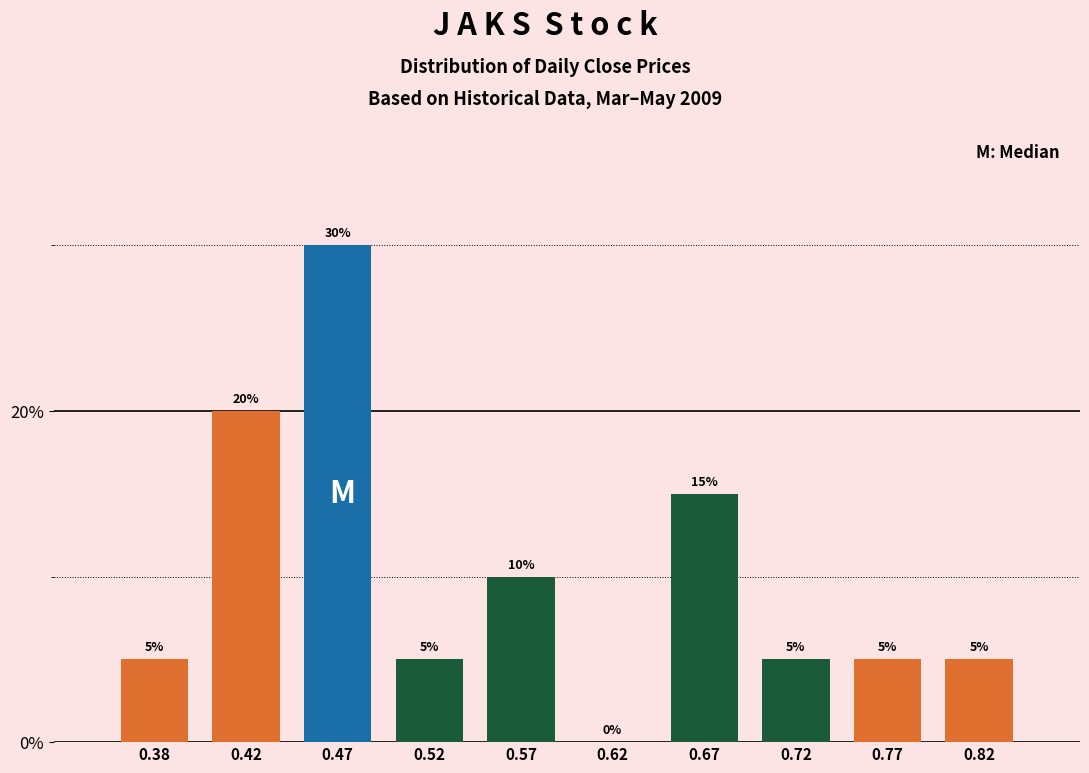

Reading left to right, transcribe this chart: for each bar, give the range it covers on the x-axis and its height.

0.35 to 0.40: 5
0.40 to 0.45: 20
0.45 to 0.50: 30
0.50 to 0.55: 5
0.55 to 0.60: 10
0.60 to 0.65: 0
0.65 to 0.70: 15
0.70 to 0.75: 5
0.75 to 0.80: 5
0.80 to 0.85: 5